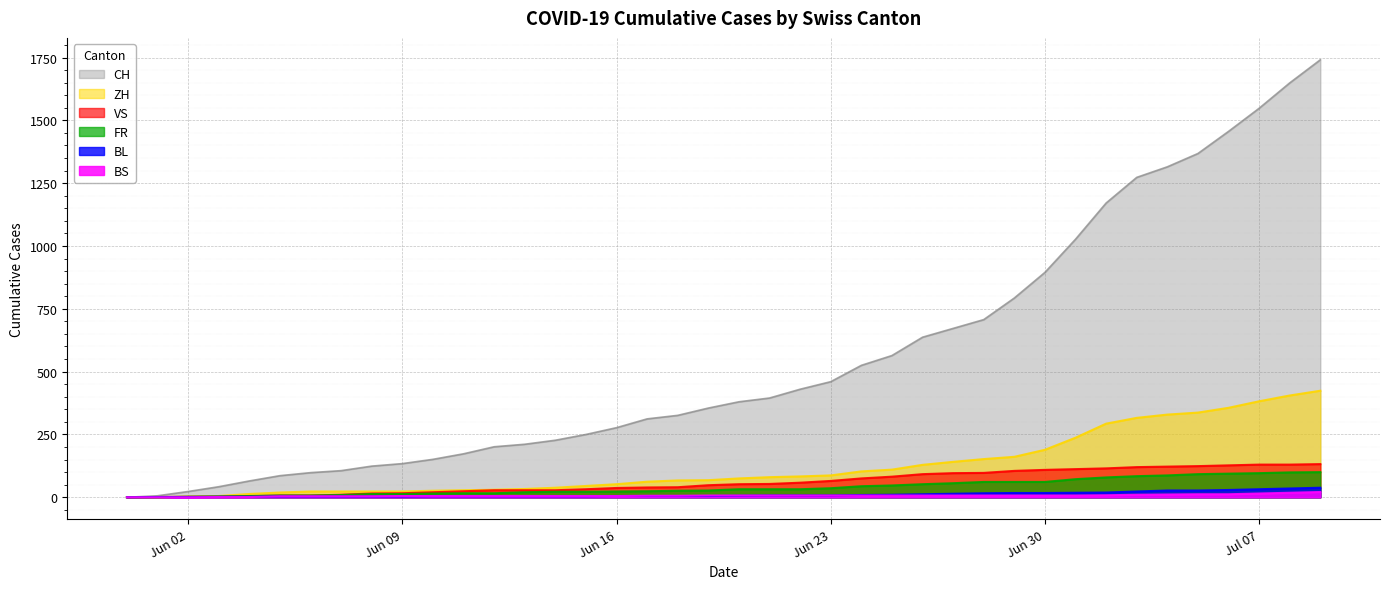

What are all the series names shown in the legend?

CH, ZH, VS, FR, BL, BS